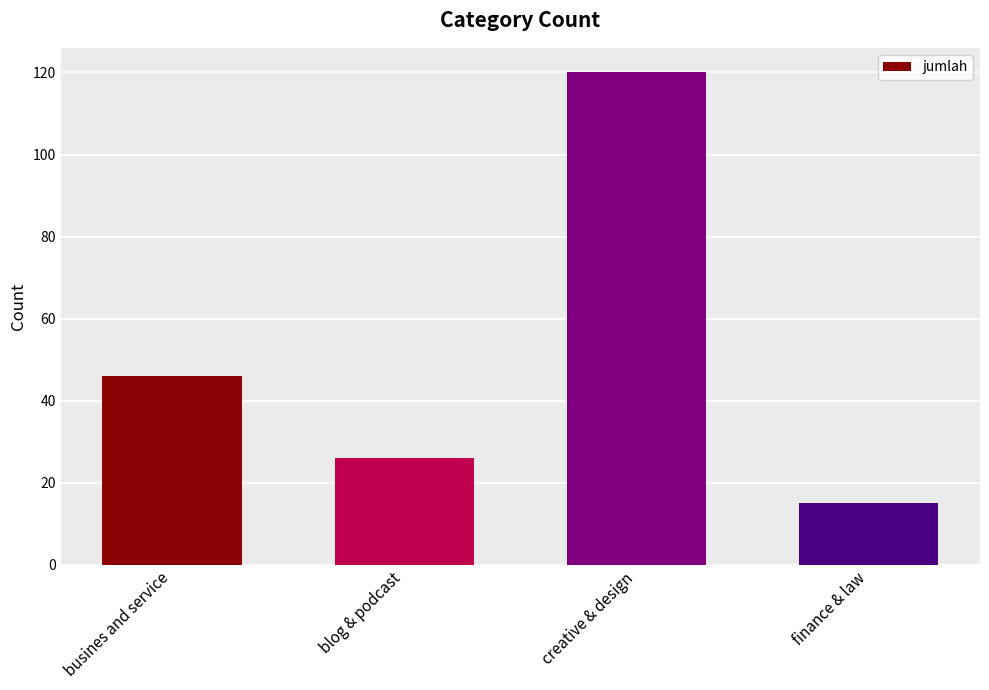

Is it true that the value at busines and service is 46?

True